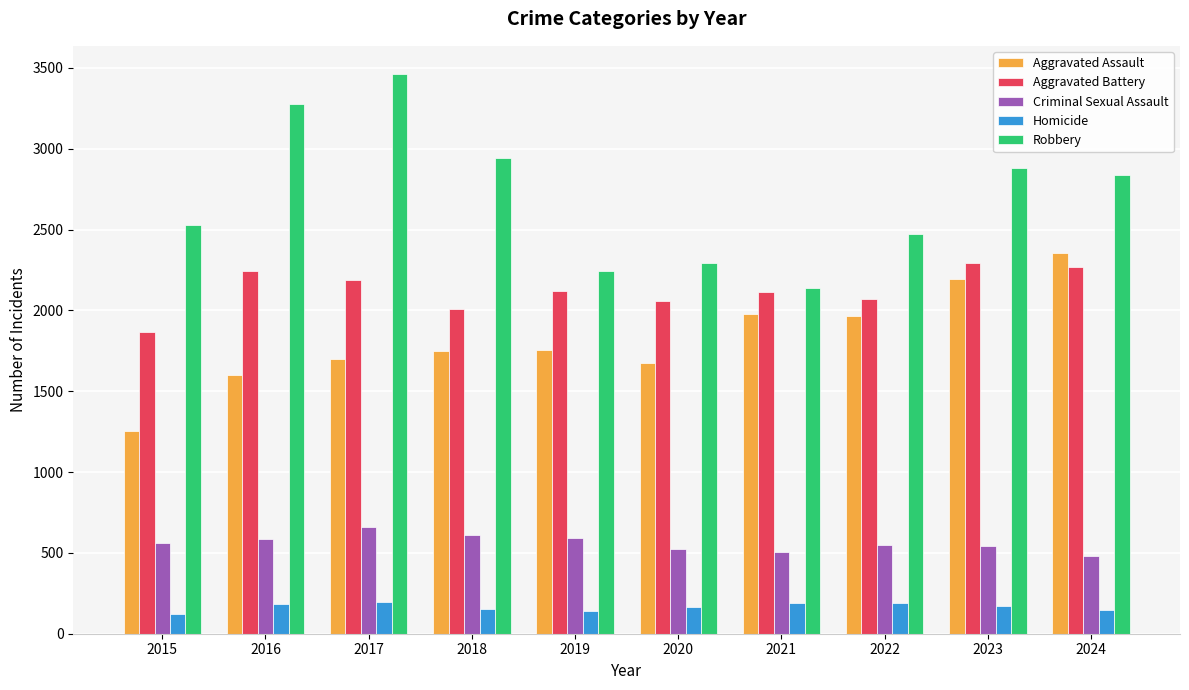

How many data points in Robbery are less than 2840?

5